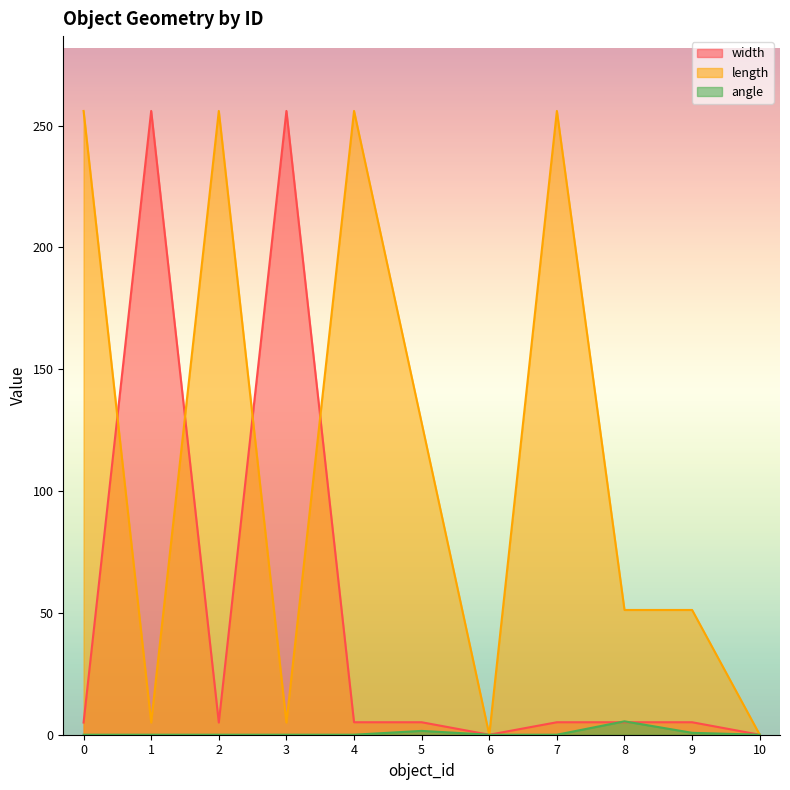

Reading left to right, transcribe all the data shown in this chart.

angle: 0=0.0	1=0.0	2=0.0	3=0.0	4=0.0	5=1.6	6=0.0	7=0.0	8=5.5	9=0.8	10=0.0
length: 0=256.0	1=5.0	2=256.0	3=5.0	4=256.0	5=128.0	6=0.0	7=256.0	8=51.2	9=51.2	10=0.0
width: 0=5.0	1=256.0	2=5.0	3=256.0	4=5.1	5=5.1	6=0.0	7=5.1	8=5.1	9=5.1	10=0.0